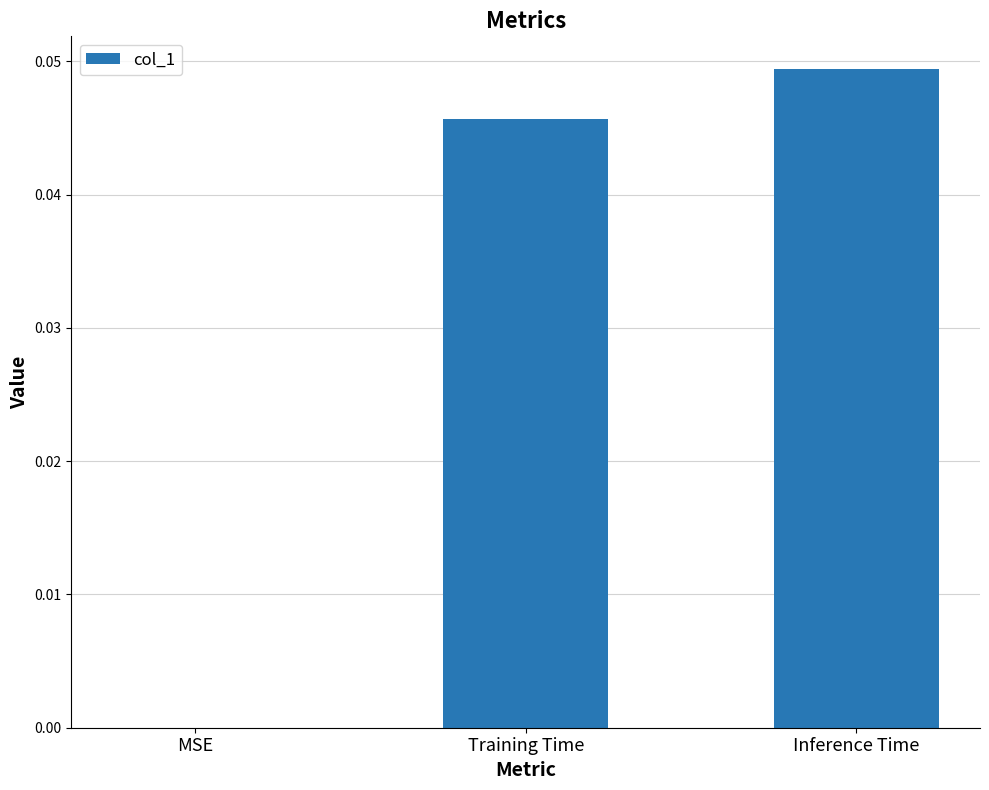

Which category has the highest value across all series?

Inference Time